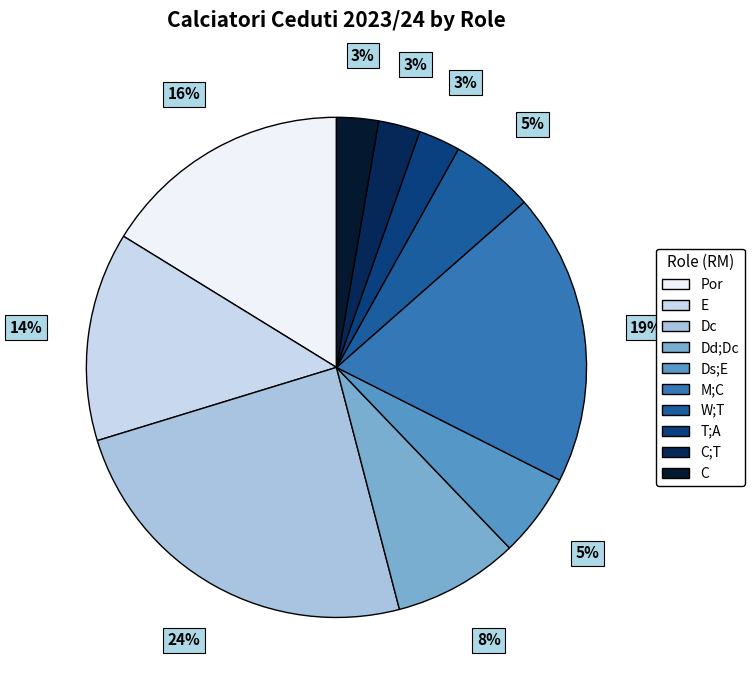

Is there any slice that represents more than half of the pie?

No